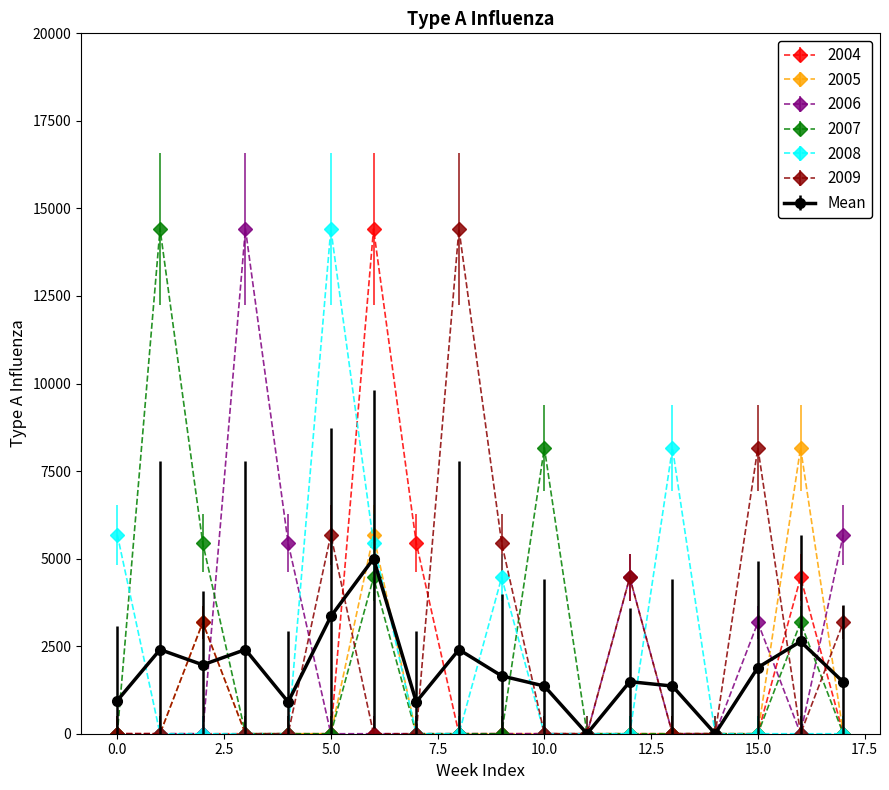

What is the maximum value shown in the chart?

14417.0